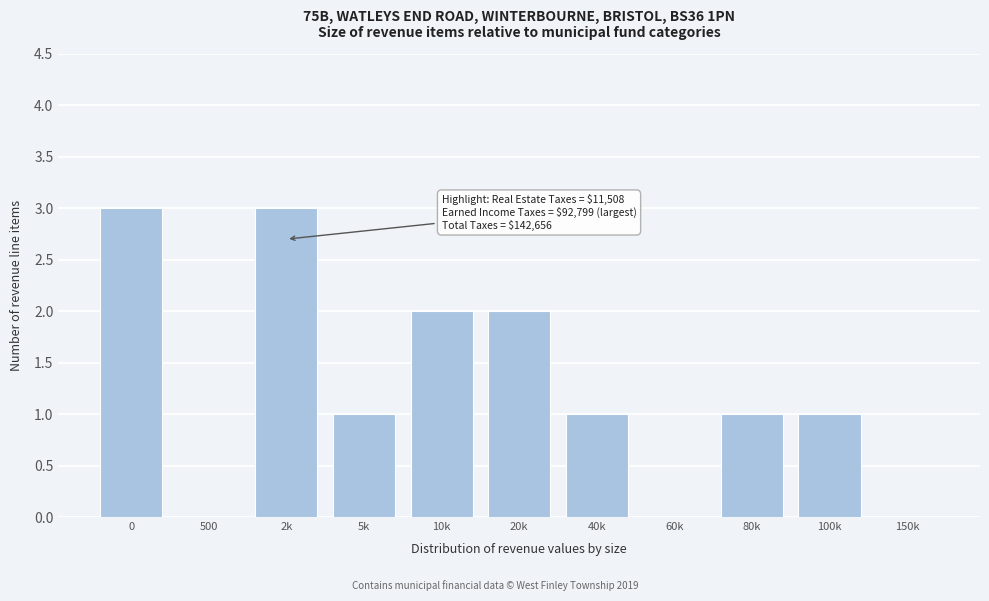

Reading right to left, what are all the values shown in this chart?

150k=0	100k=1	80k=1	60k=0	40k=1	20k=2	10k=2	5k=1	2k=3	500=0	0=3